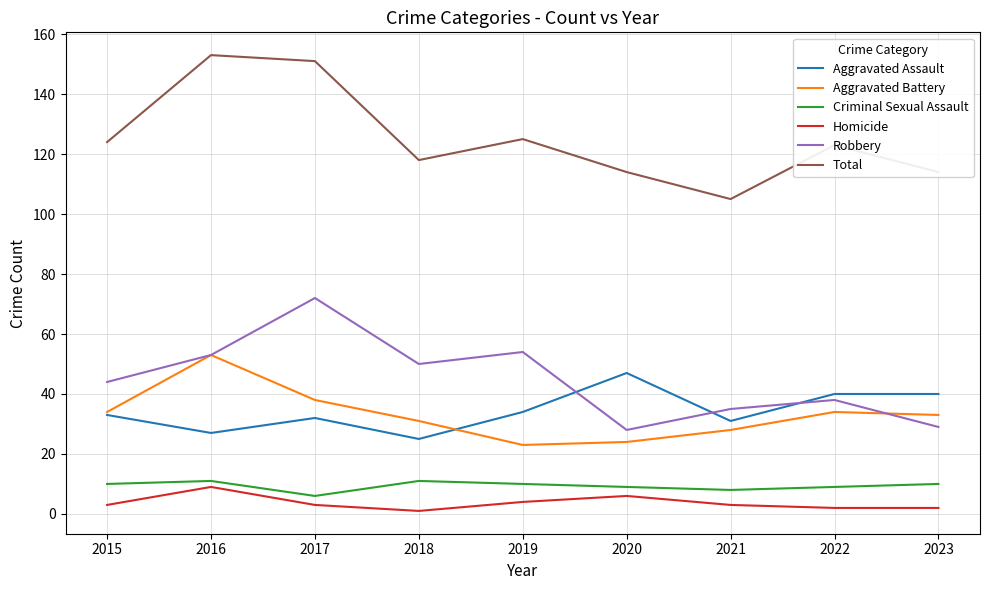

What is the maximum value shown in the chart?

153